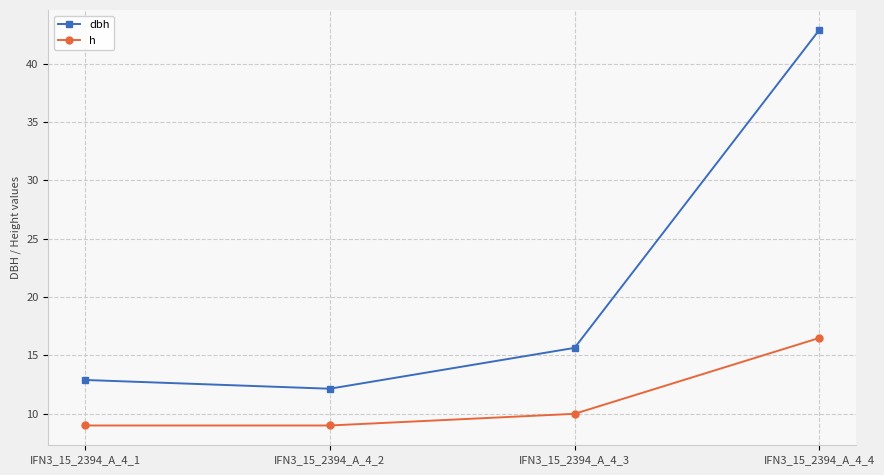

Where is h nearest to the value 12?

IFN3_15_2394_A_4_3